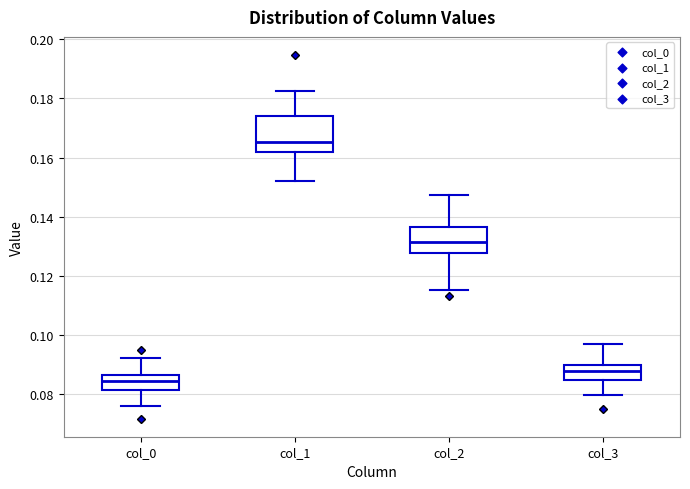

Reading left to right, transcribe this box plot: for each box, give where its median line is, the range the box spans, and where its two whiskers end, as read against the y-axis. The values are not printed on the chart, so give them approximately, as read against the axis.

col_0: median 0.084, box 0.082 to 0.086, whiskers 0.076 to 0.092
col_1: median 0.166, box 0.162 to 0.174, whiskers 0.152 to 0.182
col_2: median 0.132, box 0.128 to 0.136, whiskers 0.116 to 0.148
col_3: median 0.088, box 0.084 to 0.090, whiskers 0.080 to 0.098